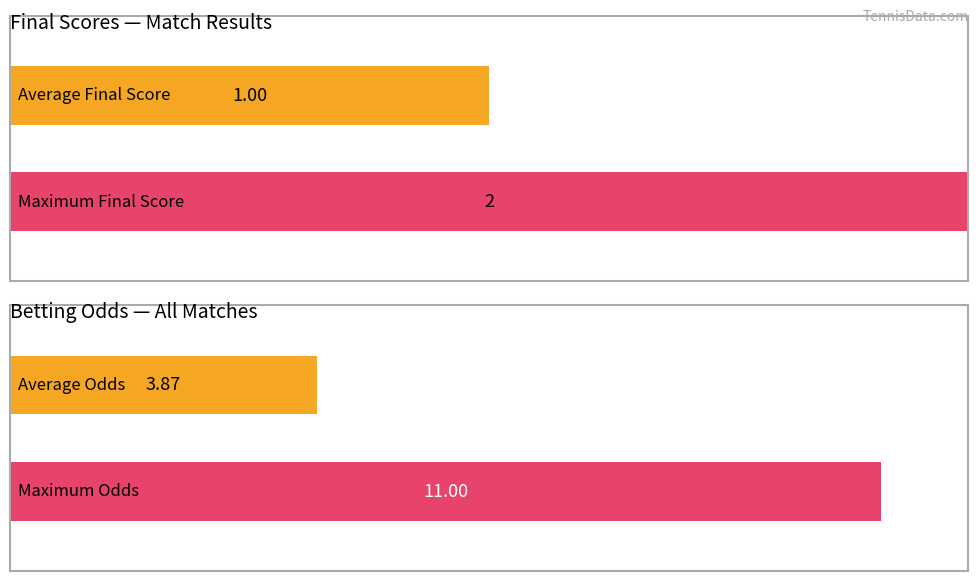

Count the number of data series in this chart.

2